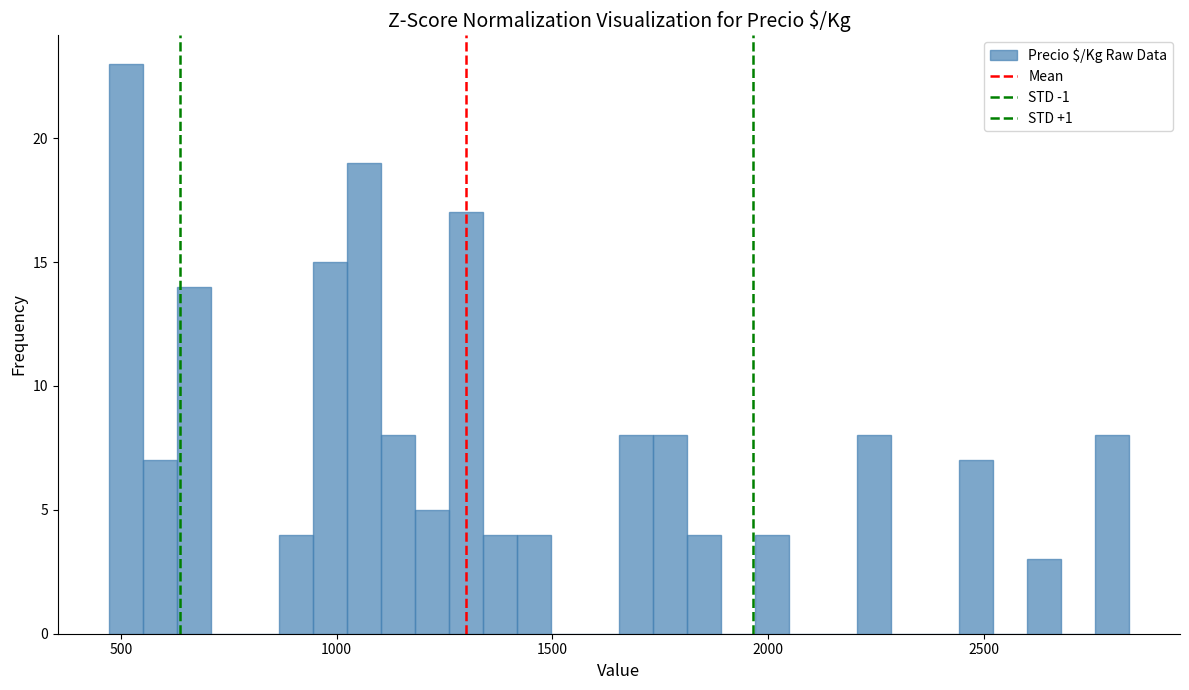

Read against the x-axis, roughly where is the centre of the tallest bar?

500